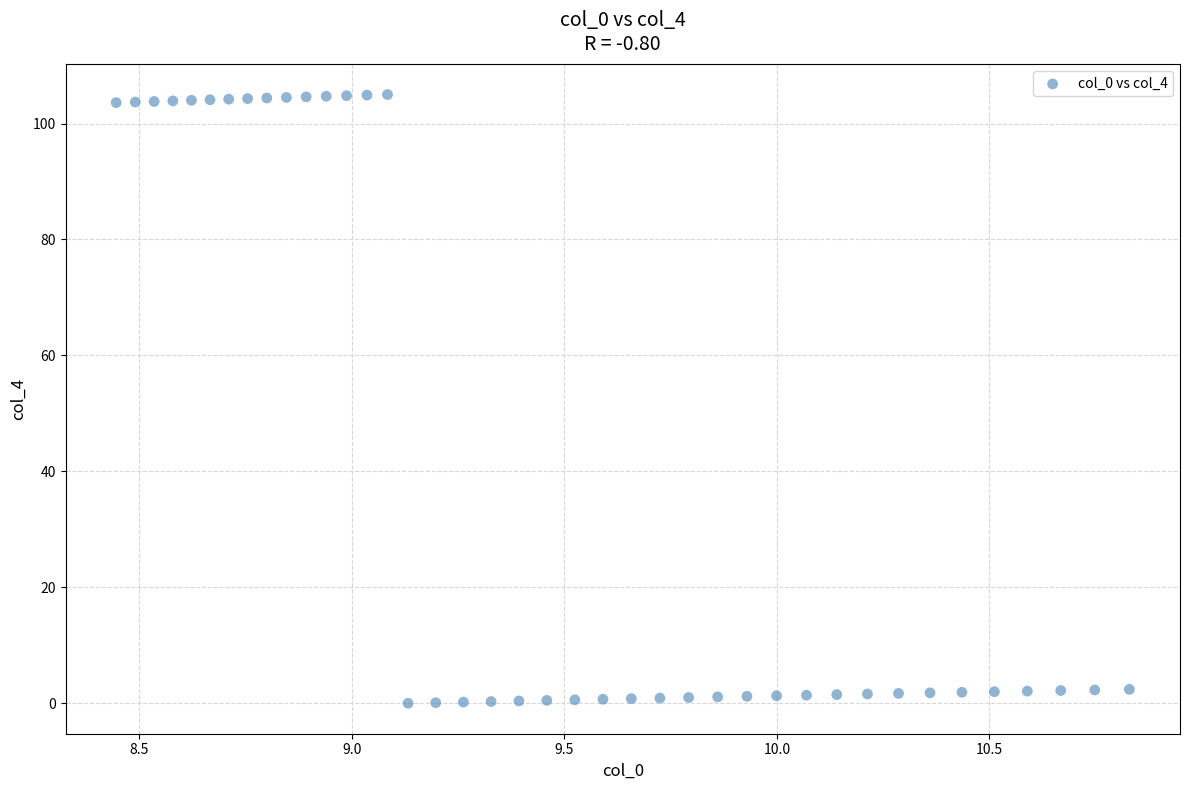

What is the range of Y values (max minus min)?

105.0